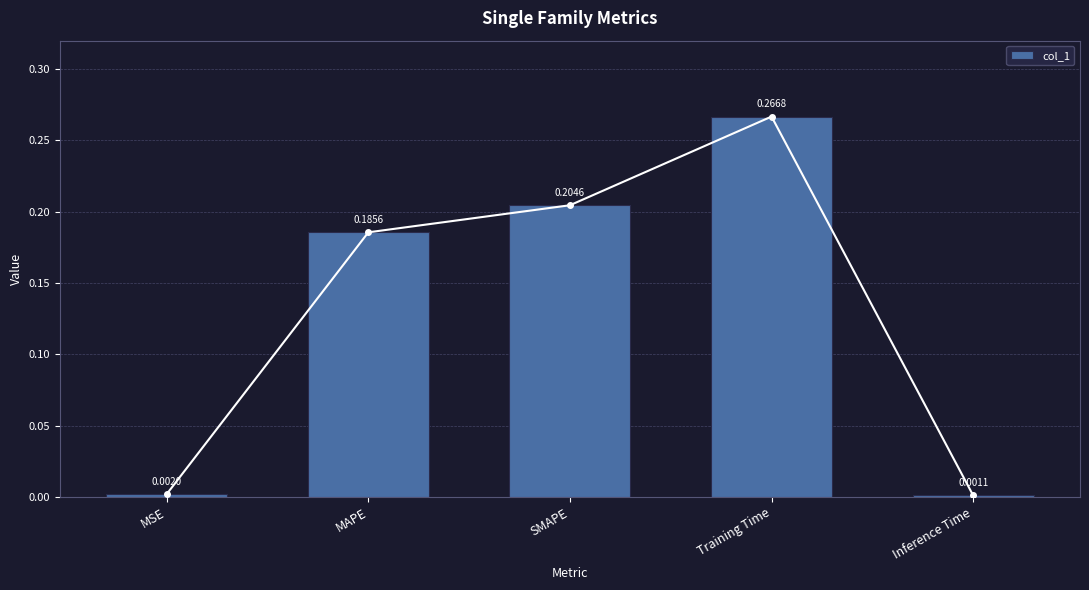

The value at Inference Time is 0.0. True or false?

False